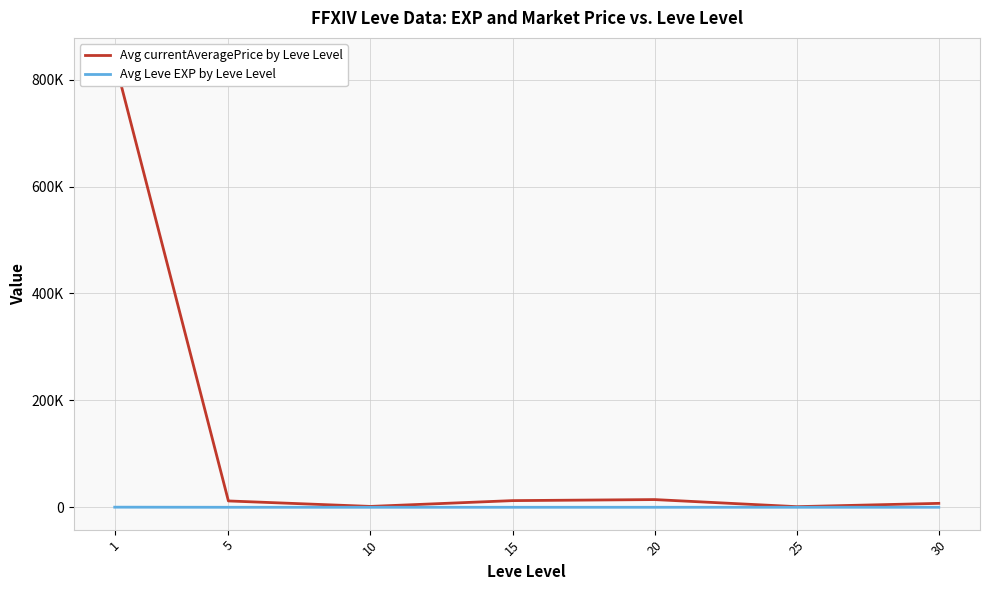

Reading left to right, transcribe all the data shown in this chart.

Avg currentAveragePrice by Leve Level: 1=836373.0	5=11855.3	10=1611.7	15=12461.0	20=14407.3	25=1147.7	30=7327.0
Avg Leve EXP by Leve Level: 1=210.7	5=3.7	10=7.5	15=15.7	20=15.0	25=29.7	30=47.0